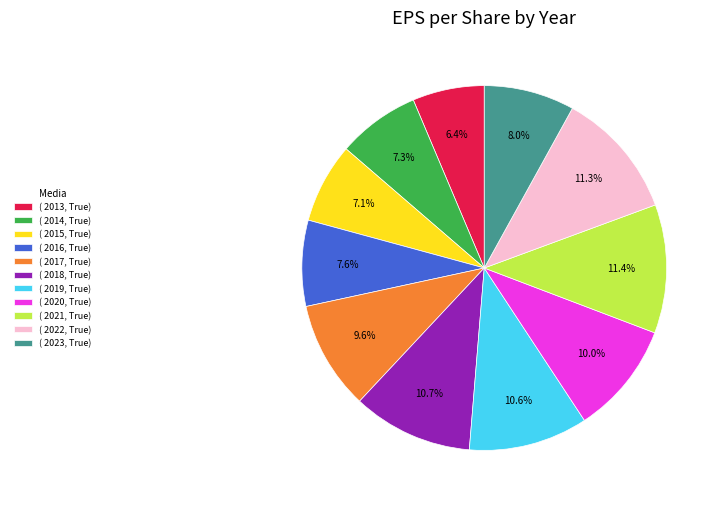

Does ( 2023, True) account for over 50% of the chart?

No